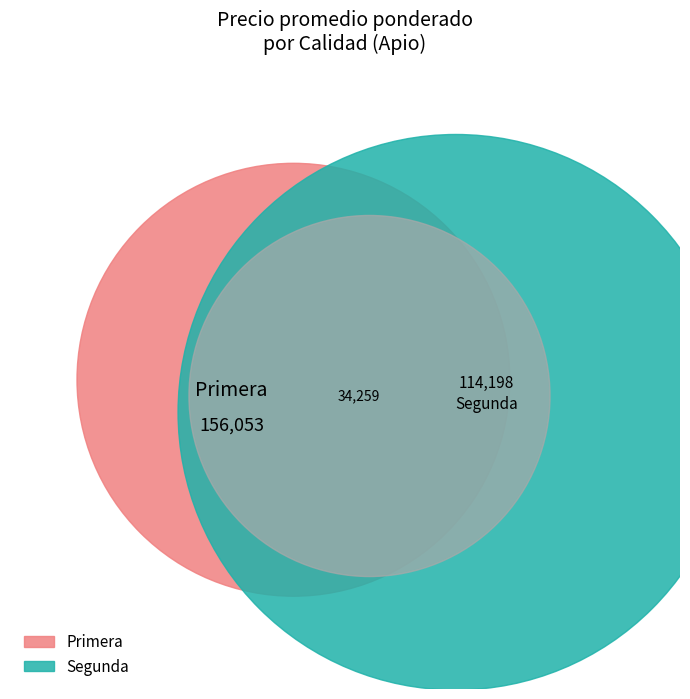

Which has a higher value, Primera or Segunda?

Primera